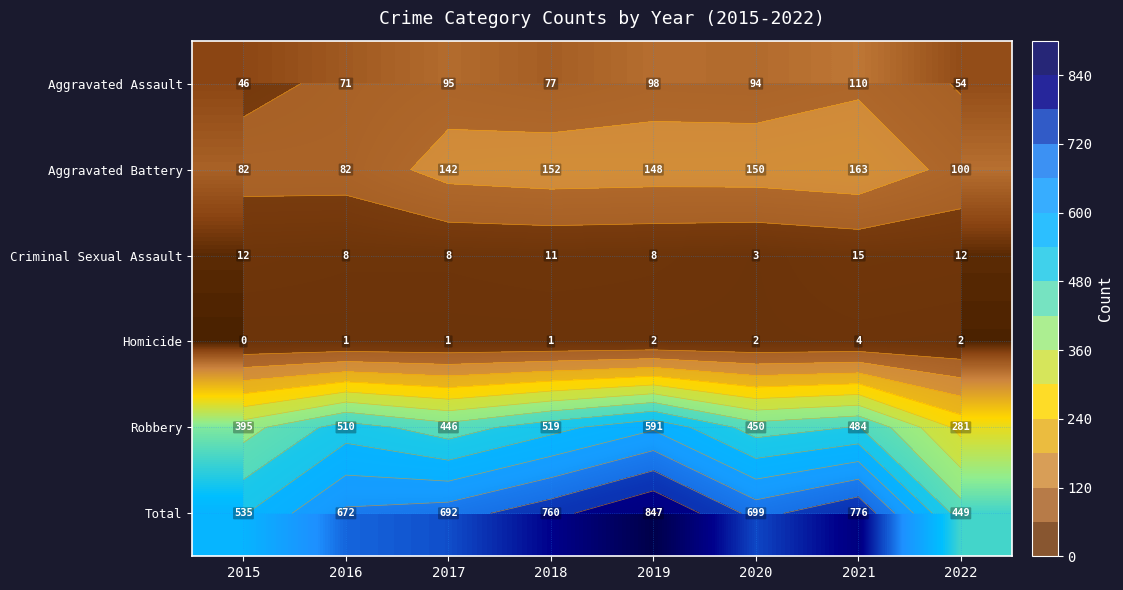

What is the lowest value of the Criminal Sexual Assault series?

3